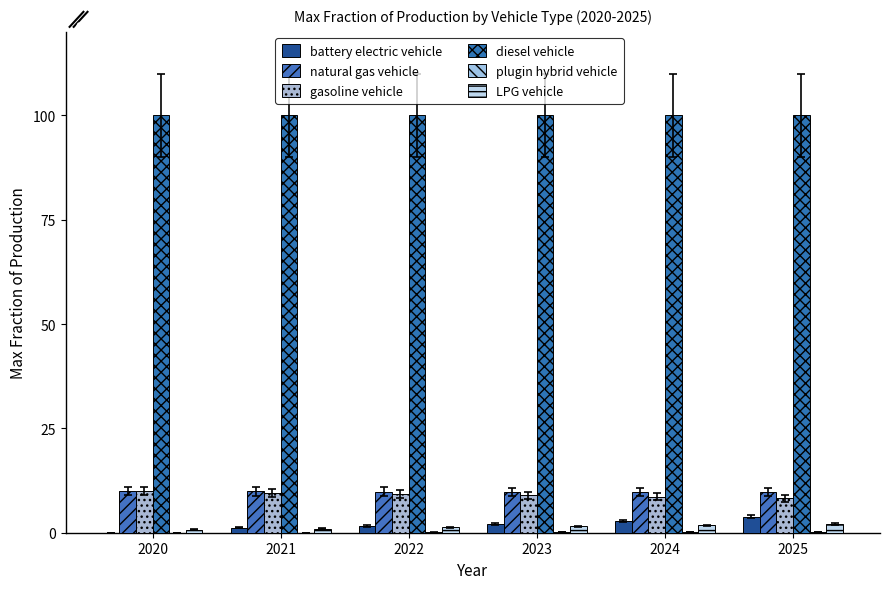

Are the bars horizontal?

No